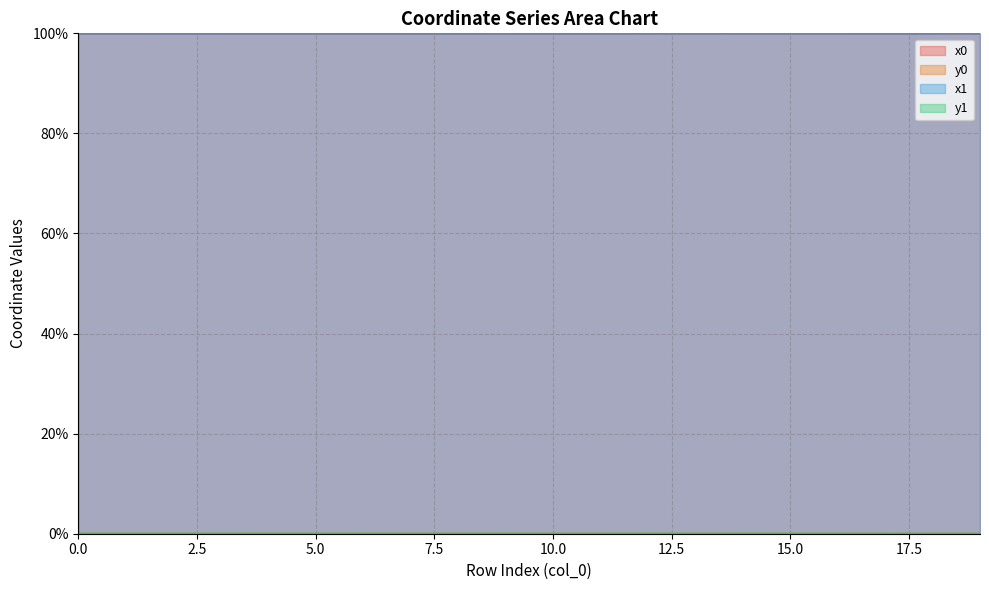

Between 2 and 13, which series saw the biggest shift?

x1